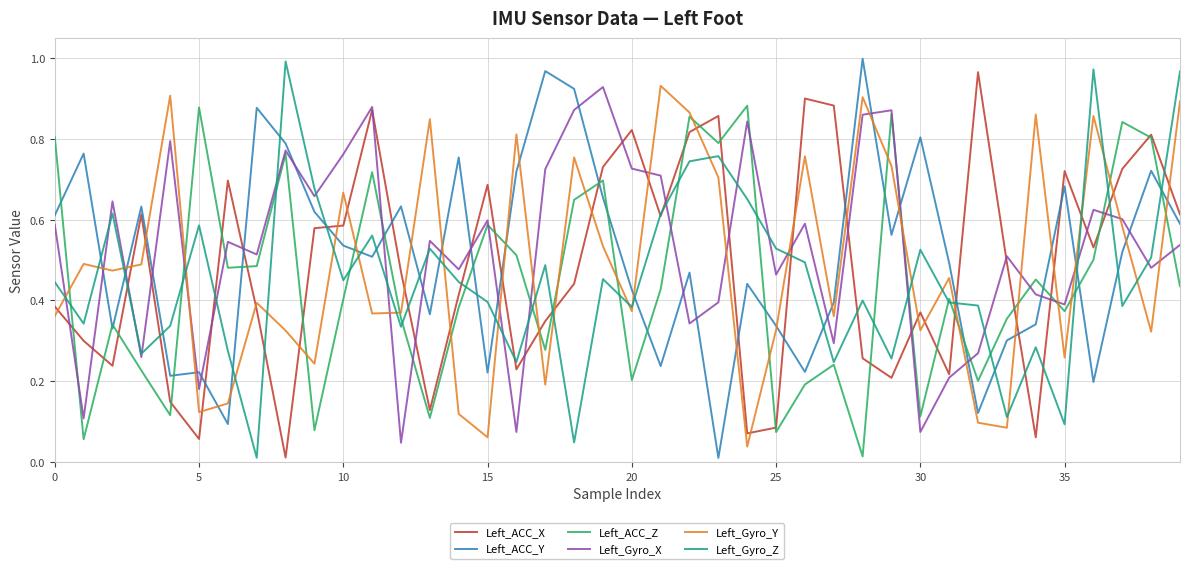

True or false: Left_Gyro_X and Left_ACC_Y intersect in this chart.

True